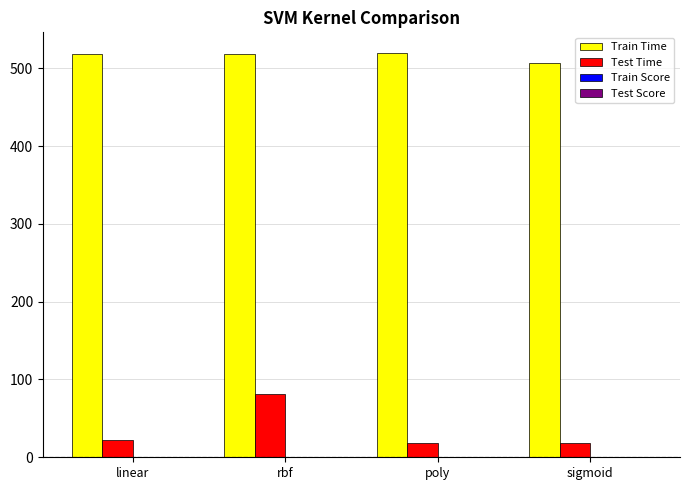

True or false: Train Time has a value of 518.1 at rbf.

True